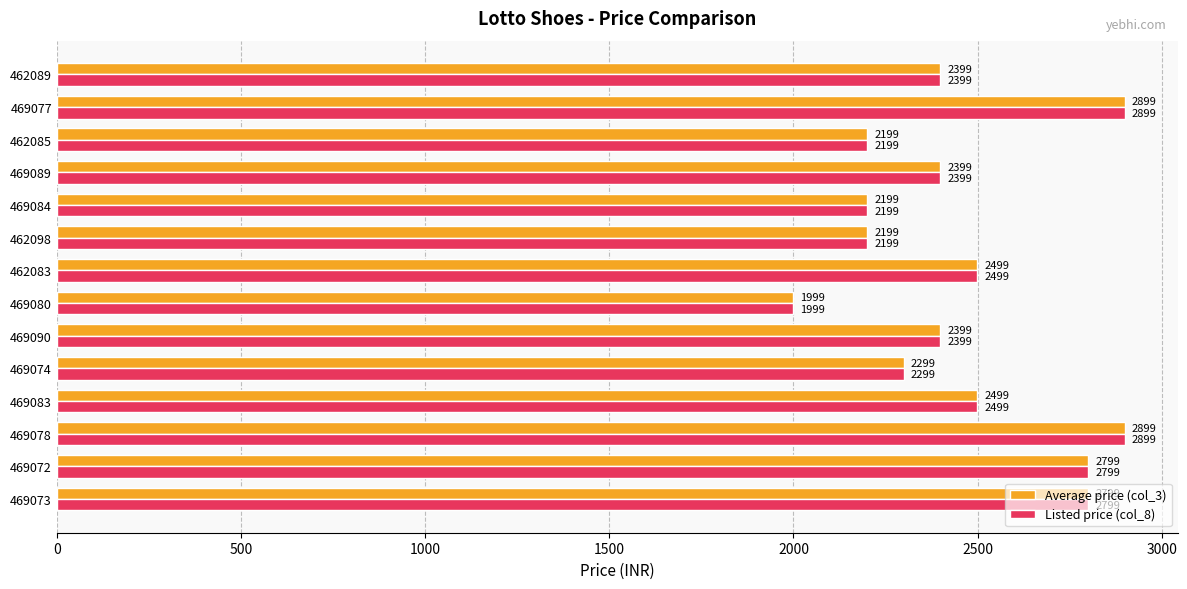

Read the Average price (col_3) value at 469072, to the nearest 50.

2800